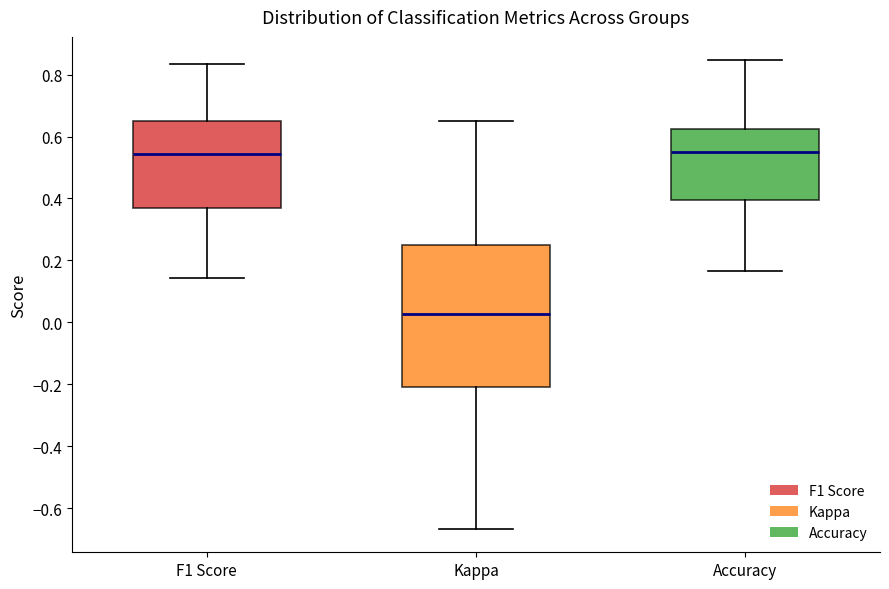

Reading left to right, transcribe this box plot: for each box, give where its median line is, the range the box spans, and where its two whiskers end, as read against the y-axis. The values are not printed on the chart, so give them approximately, as read against the axis.

F1 Score: median 0.54, box 0.36 to 0.64, whiskers 0.14 to 0.84
Kappa: median 0.02, box -0.20 to 0.26, whiskers -0.66 to 0.64
Accuracy: median 0.56, box 0.40 to 0.62, whiskers 0.16 to 0.84